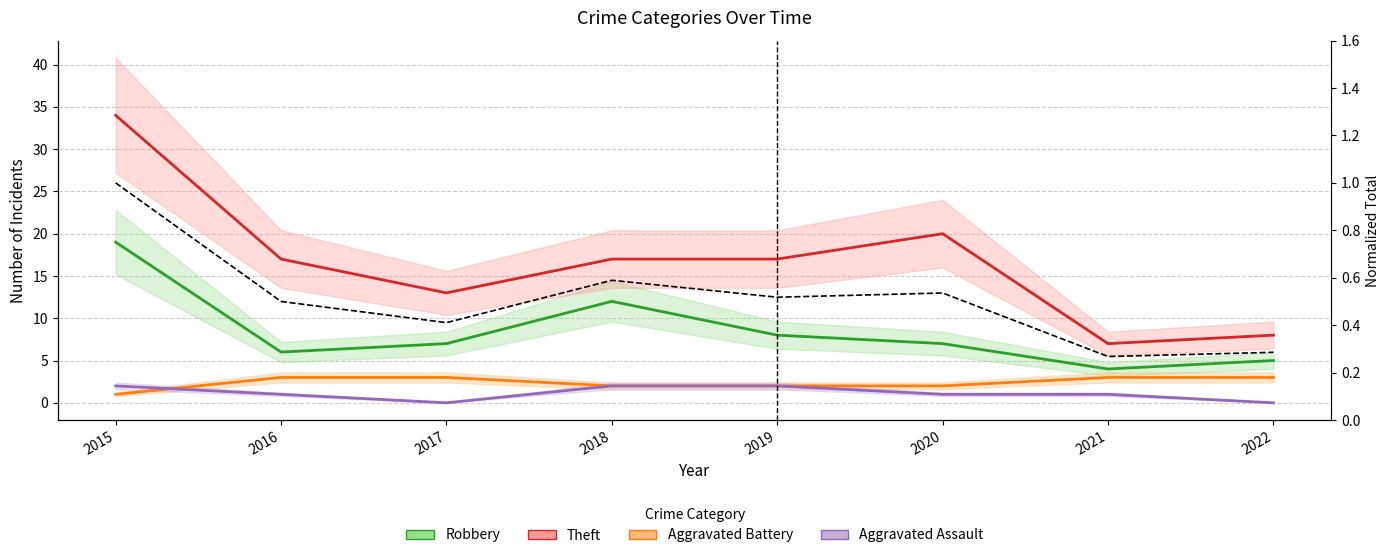

What is the value of the Theft point at the 8th from the left?

8.0